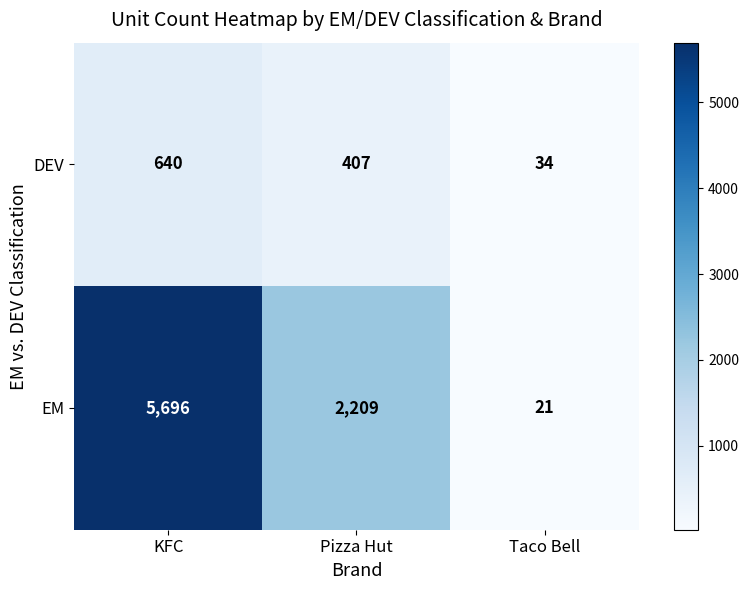

At which label is EM closest to 2858?

Pizza Hut